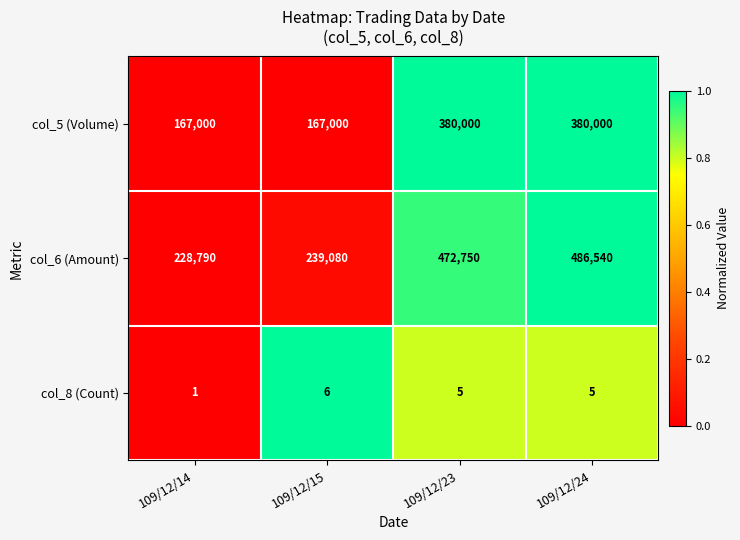

Rank the series by their maximum value, from lowest to highest.

col_8 (Count), col_5 (Volume), col_6 (Amount)